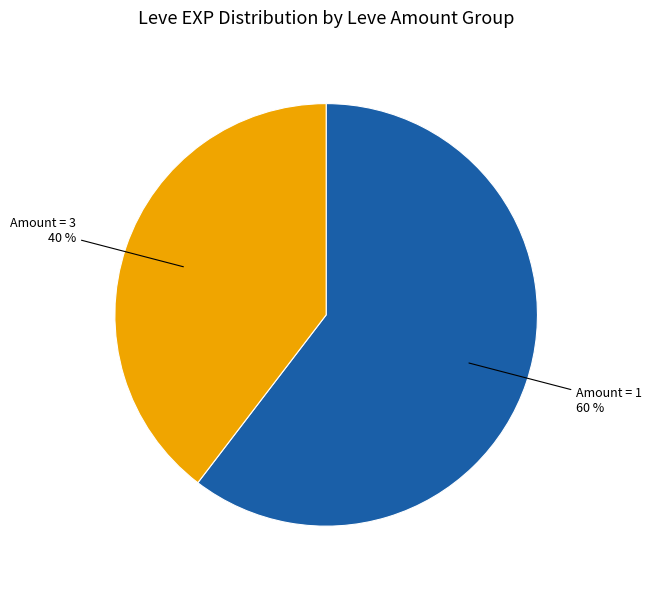

Is there any slice that represents more than half of the pie?

Yes